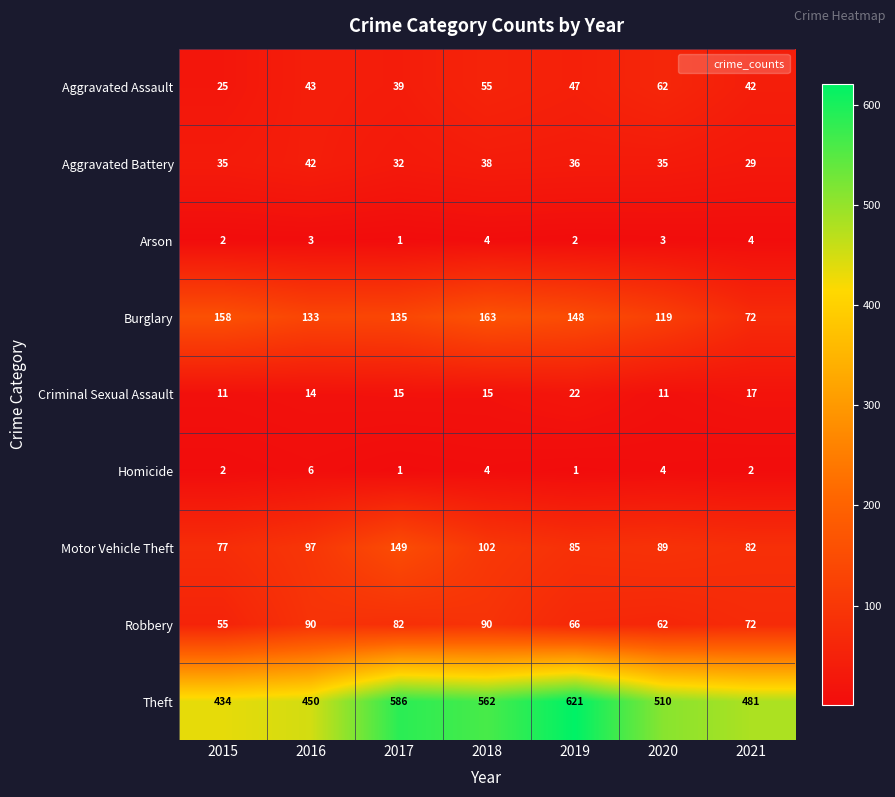

What is the difference between the maximum and minimum values in the Aggravated Assault series?

37